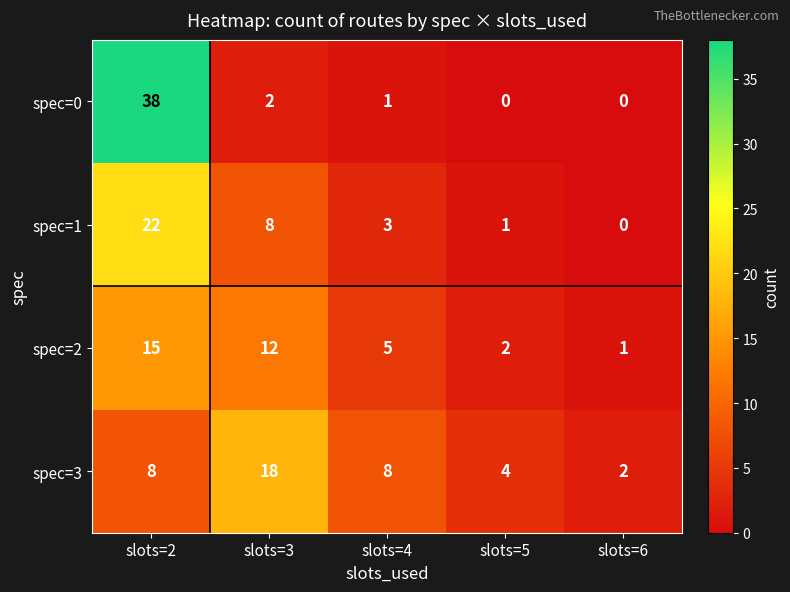

At which label does spec=1 reach its peak?

slots=2